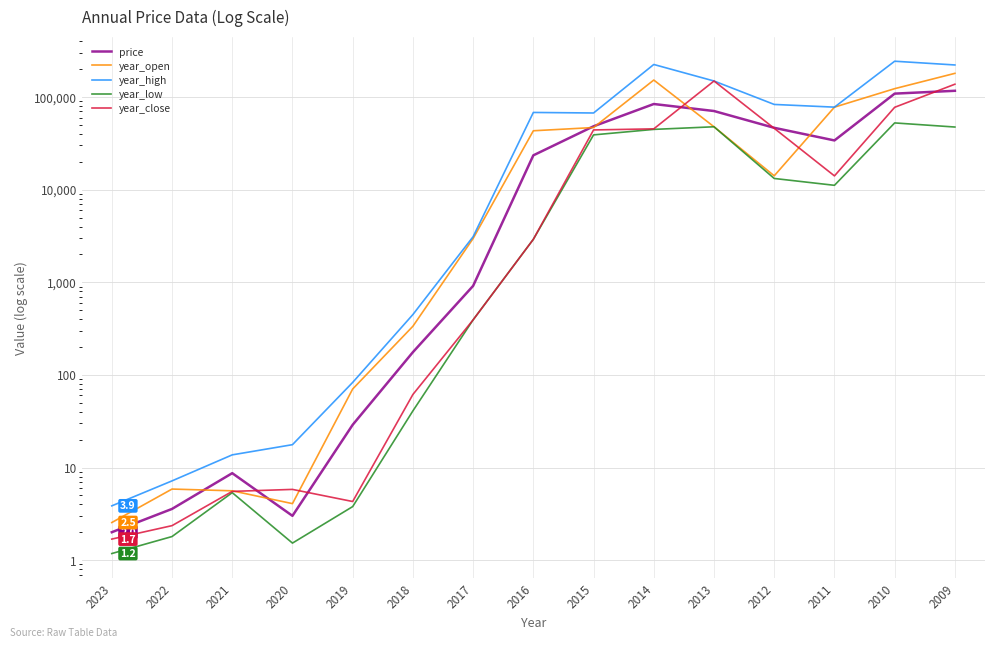

What is the difference between the second highest and minimum values in the year_close series?

137398.4